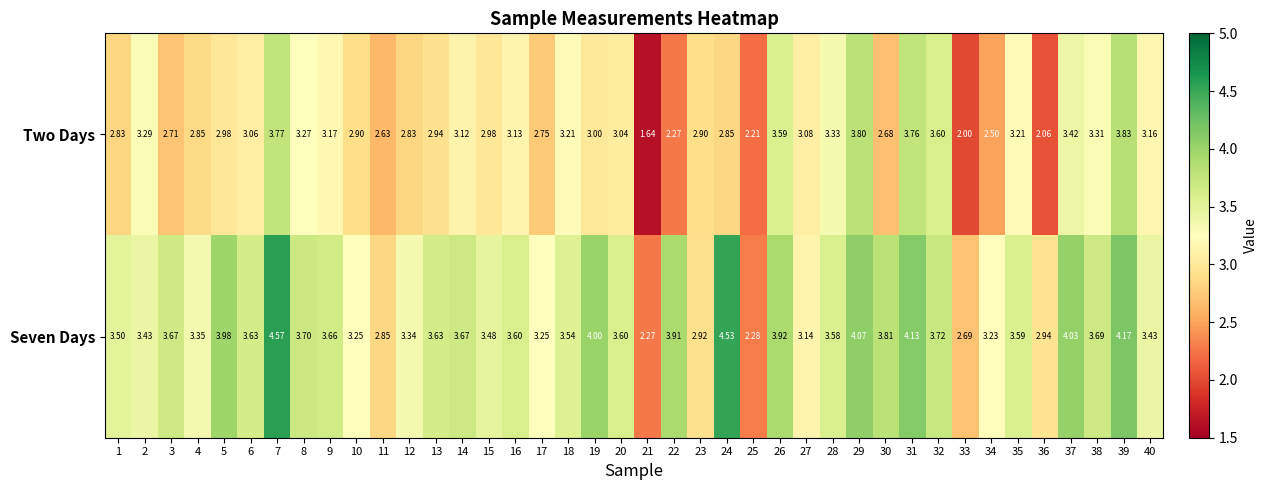

What is the total value across all series at 5?

7.0